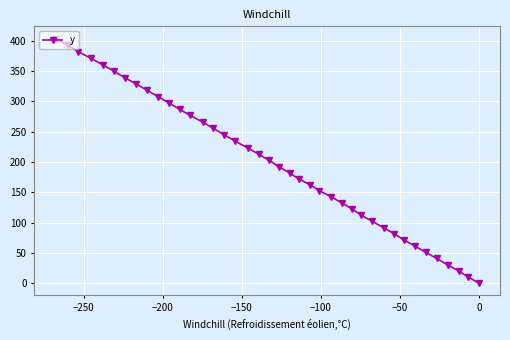

What is the value of the 22nd point from the left?

182.0